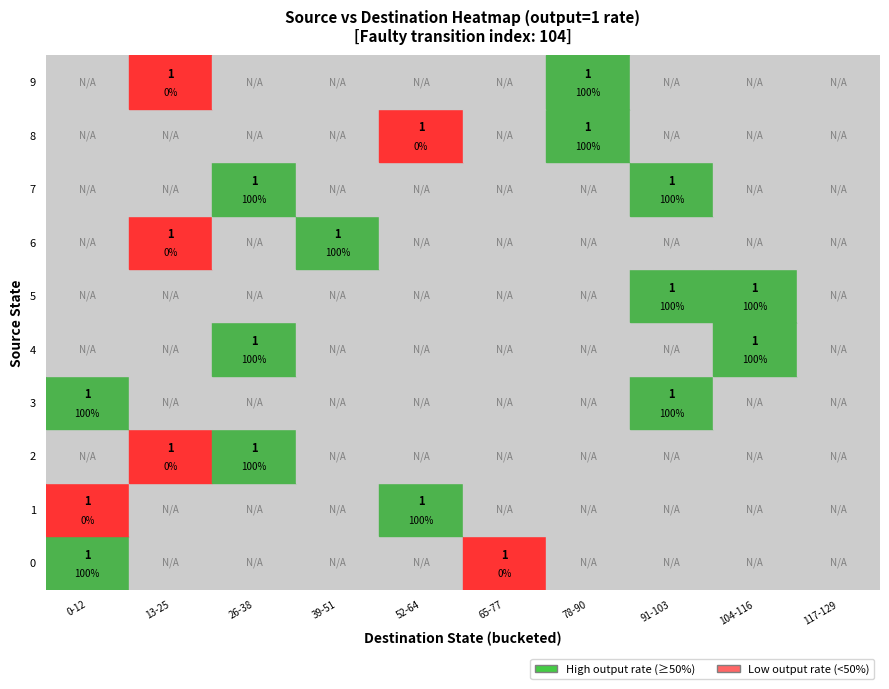

Is it true that 2 equals 8 at 6?

True